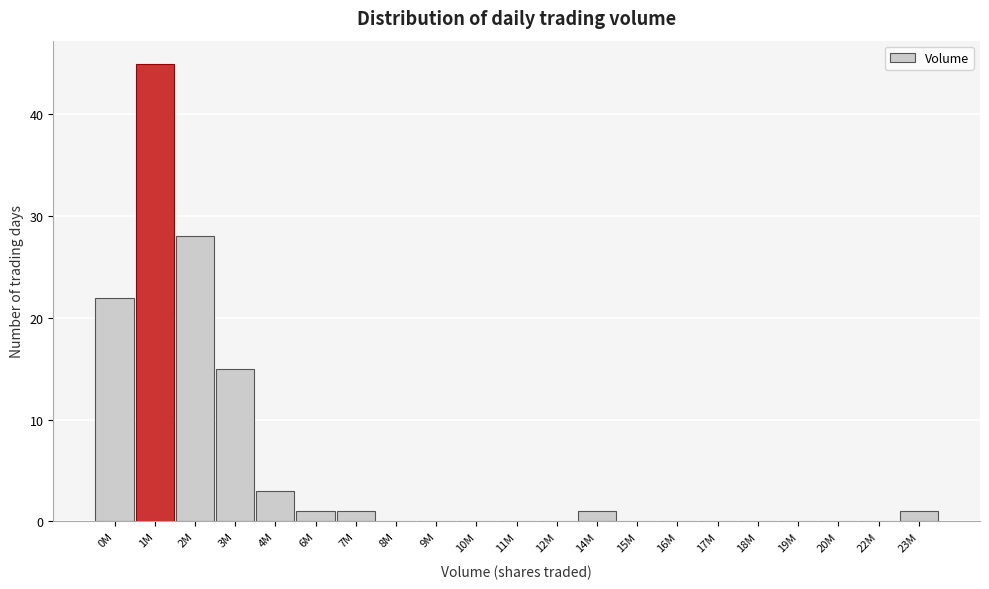

Reading right to left, transcribe all the data shown in this chart.

23M=1	22M=0	20M=0	19M=0	18M=0	17M=0	16M=0	15M=0	14M=1	12M=0	11M=0	10M=0	9M=0	8M=0	7M=1	6M=1	4M=3	3M=15	2M=28	1M=45	0M=22